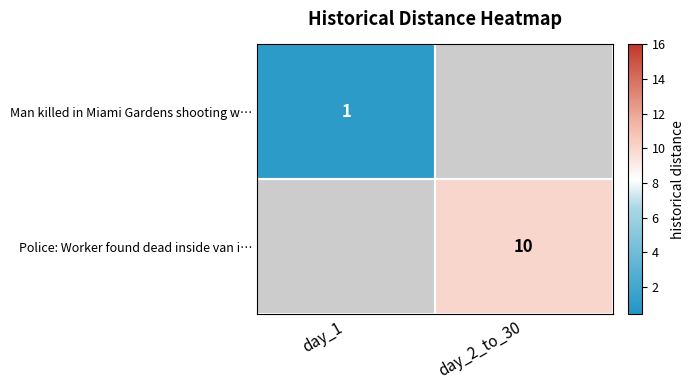

What is the smallest value displayed?

1.0